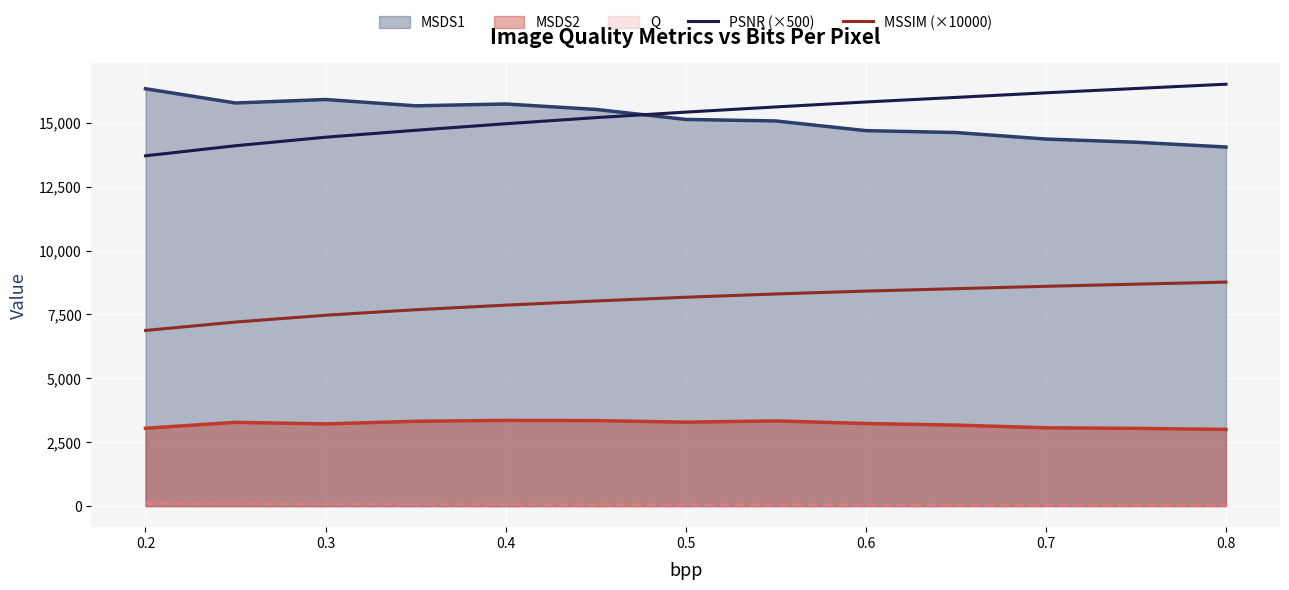

What is the difference between the maximum and minimum values in the PSNR (×500) series?

2801.5